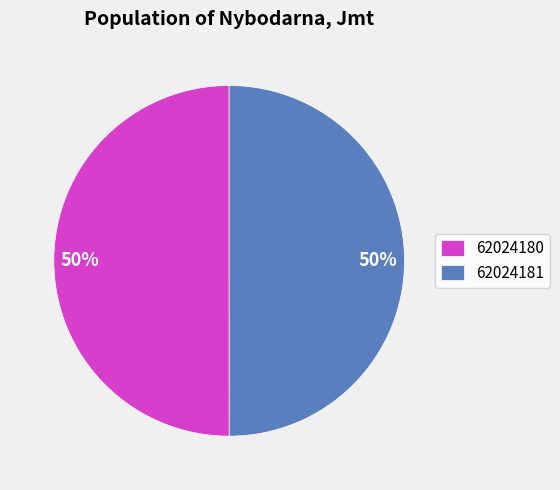

True or false: 62024181 accounts for 50% of the total.

True